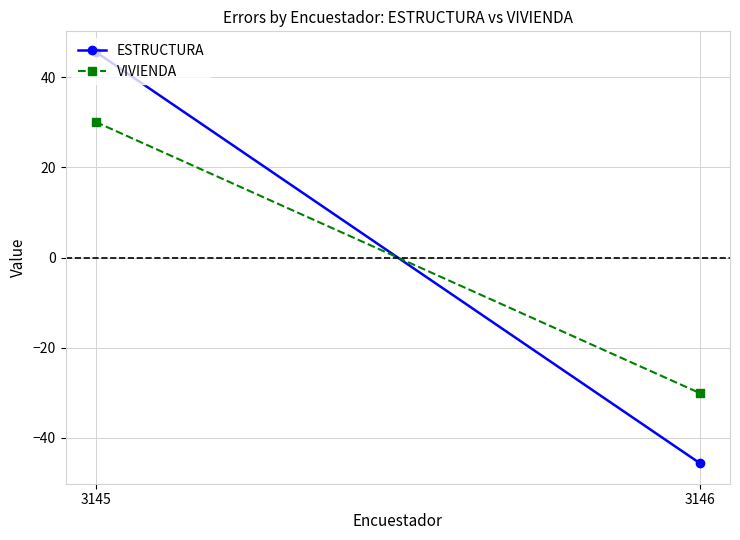

Is the value of VIVIENDA at 3145 greater than the value of ESTRUCTURA at 3146?

Yes